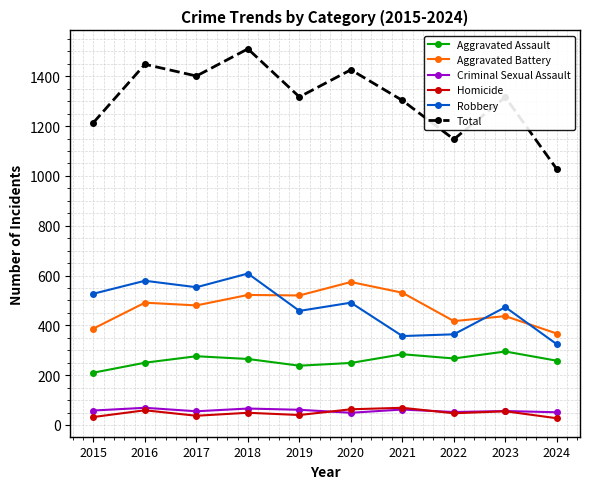

What is the difference between the highest and lowest values at 2017?

1364